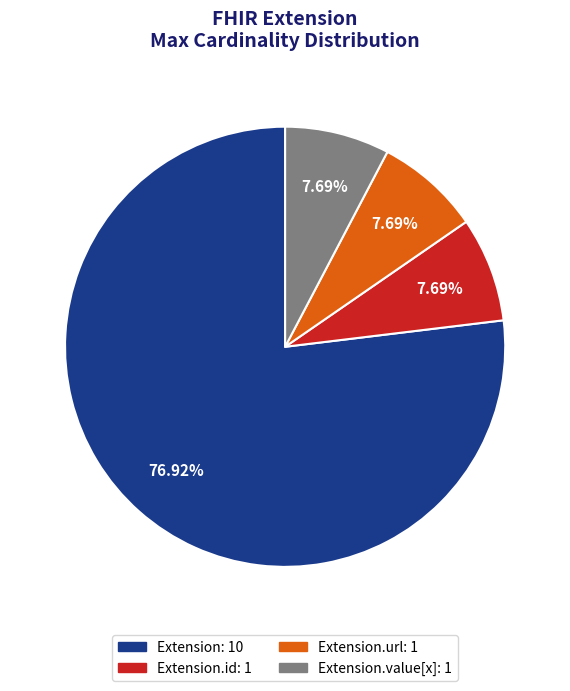

How many segments does this pie chart have?

4